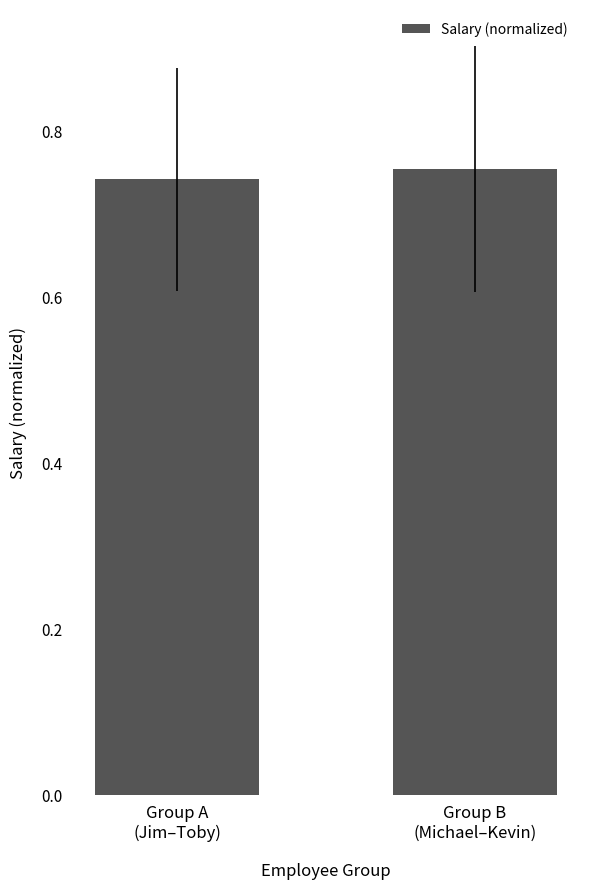

What is the sum of all values?

1.5